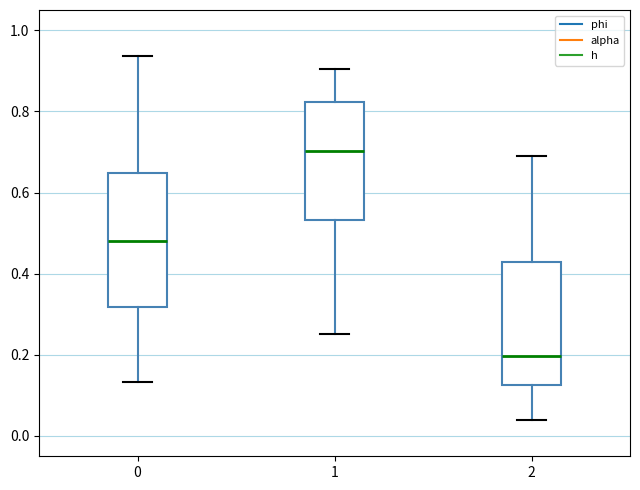

Reading left to right, transcribe this box plot: for each box, give where its median line is, the range the box spans, and where its two whiskers end, as read against the y-axis. The values are not printed on the chart, so give them approximately, as read against the axis.

0: median 0.48, box 0.32 to 0.64, whiskers 0.14 to 0.94
1: median 0.70, box 0.54 to 0.82, whiskers 0.26 to 0.90
2: median 0.20, box 0.12 to 0.42, whiskers 0.04 to 0.68